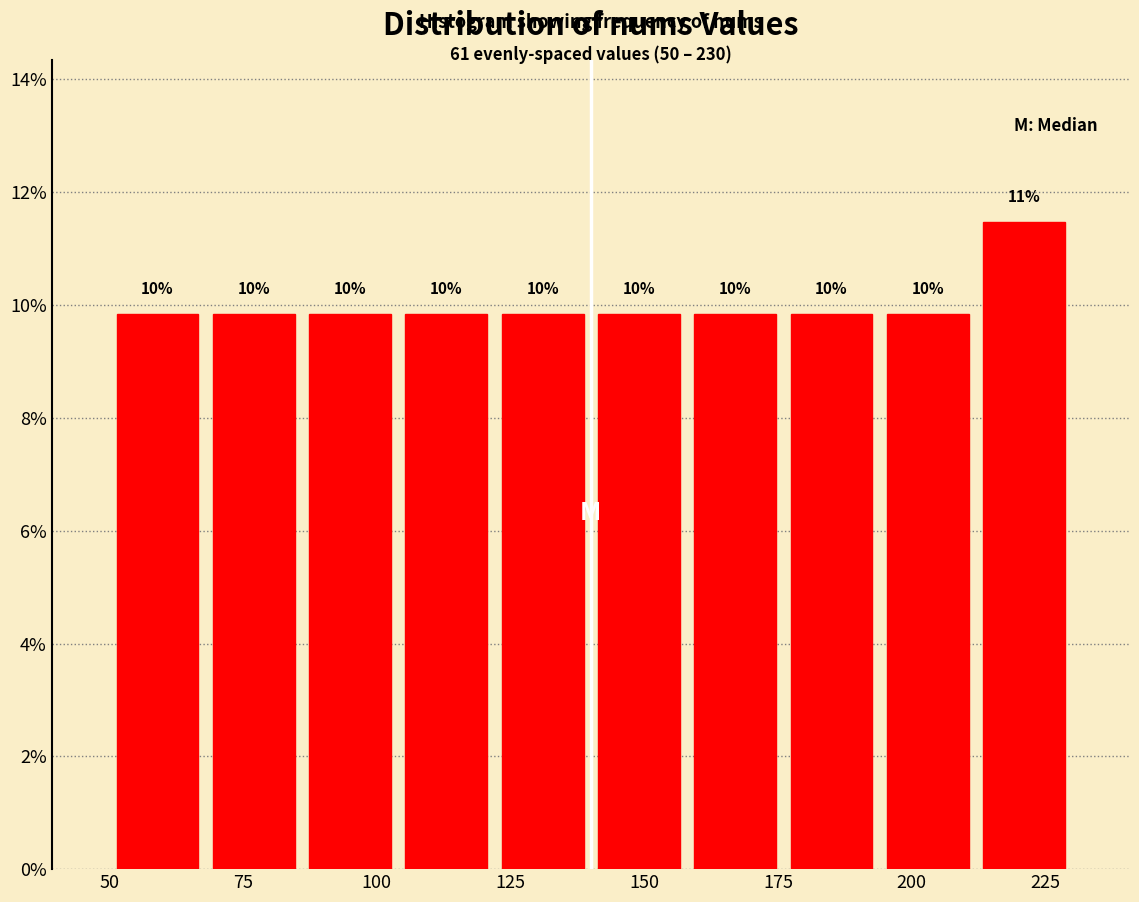

Around what value on the x-axis is the tallest bar? Give the approximate position of its centre, as read against the axis.

220